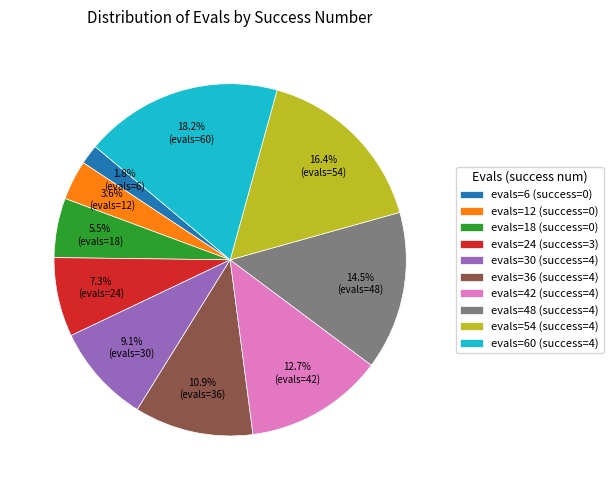

Rank the categories by value from lowest to highest.

evals=6 (success=0), evals=12 (success=0), evals=18 (success=0), evals=24 (success=3), evals=30 (success=4), evals=36 (success=4), evals=42 (success=4), evals=48 (success=4), evals=54 (success=4), evals=60 (success=4)